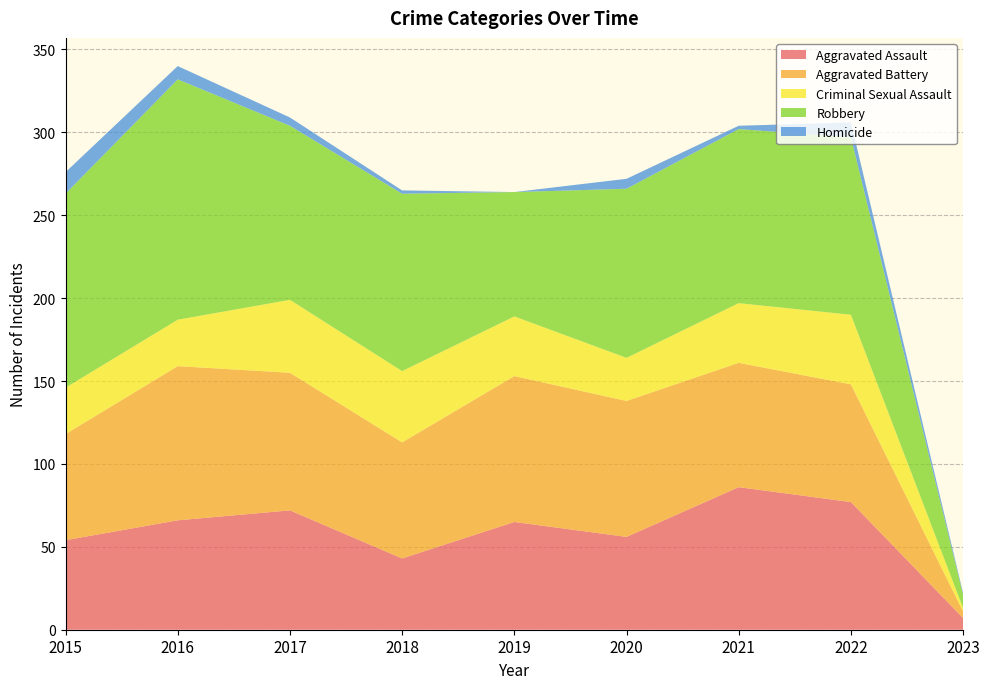

Reading right to left, list all the values displayed in this chart.

Aggravated Assault: 7	77	86	56	65	43	72	66	54
Aggravated Battery: 4	71	75	82	88	70	83	93	64
Criminal Sexual Assault: 2	42	36	26	36	43	44	28	28
Robbery: 8	107	105	102	75	107	105	145	117
Homicide: 1	9	2	6	0	2	5	8	13